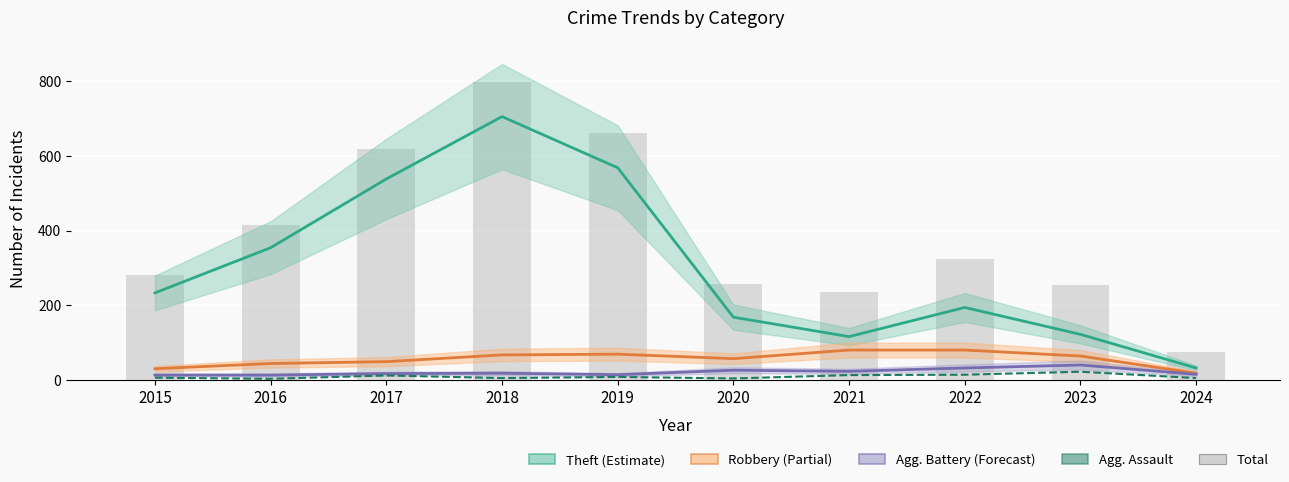

Reading left to right, transcribe all the data shown in this chart.

Theft: 2015=233	2016=354	2017=538	2018=705	2019=568	2020=168	2021=116	2022=194	2023=122	2024=32
Robbery: 2015=30	2016=44	2017=49	2018=67	2019=69	2020=57	2021=80	2022=80	2023=64	2024=18
Aggravated Battery: 2015=13	2016=13	2017=17	2018=18	2019=14	2020=26	2021=23	2022=32	2023=40	2024=15
Aggravated Assault: 2015=6	2016=3	2017=12	2018=5	2019=8	2020=4	2021=13	2022=14	2023=22	2024=5
Total: 2015=282	2016=416	2017=617	2018=797	2019=660	2020=257	2021=235	2022=324	2023=255	2024=74